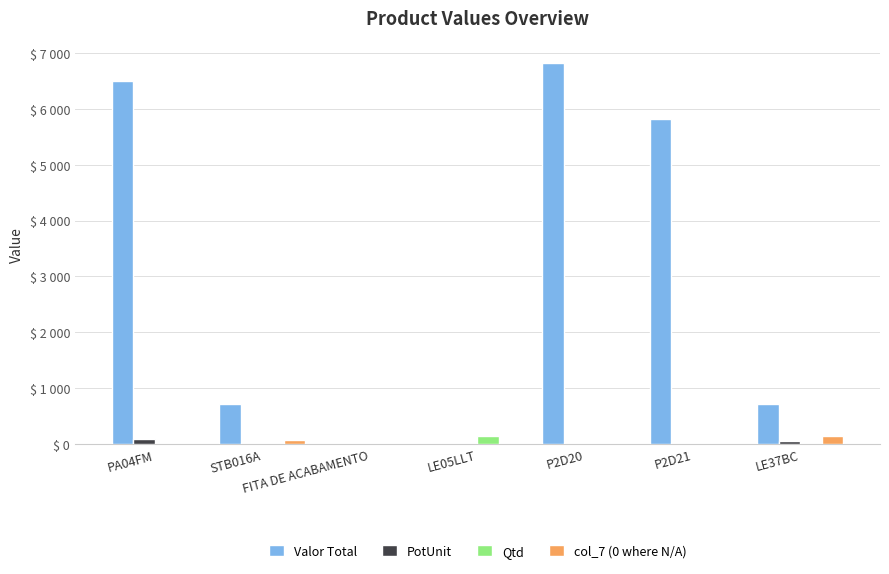

Which category has the highest value in the col_7 (0 where N/A) series?

LE37BC